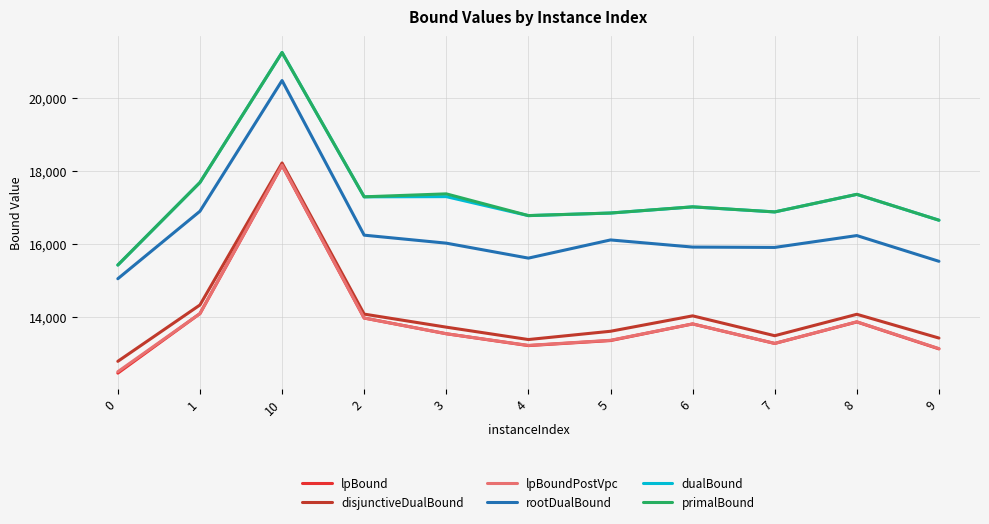

Between 3 and 7, which series saw the biggest shift?

primalBound